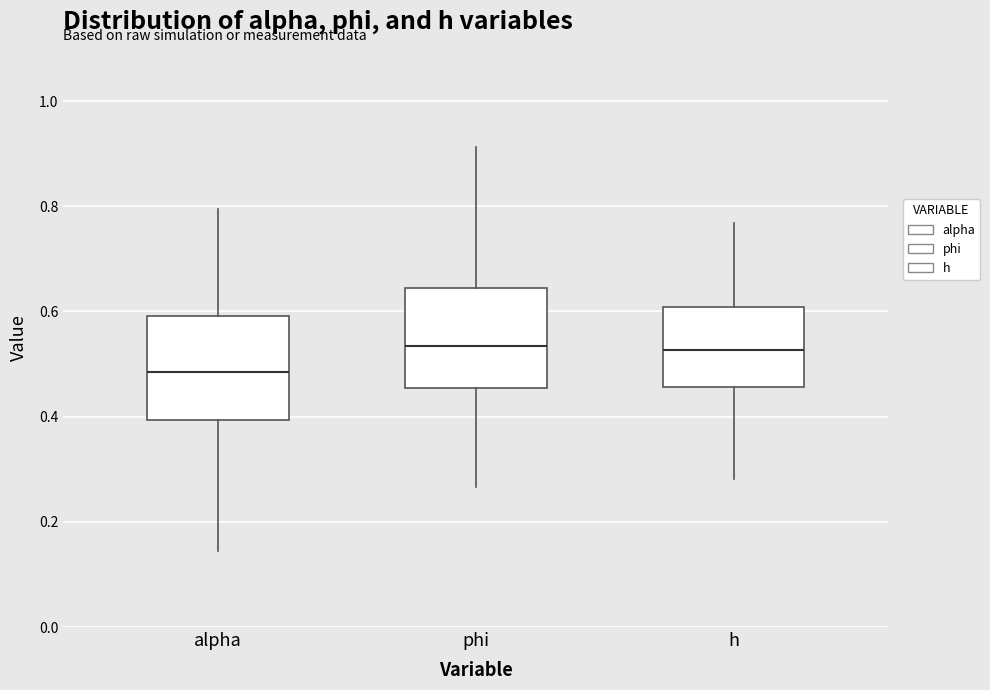

Reading left to right, transcribe this box plot: for each box, give where its median line is, the range the box spans, and where its two whiskers end, as read against the y-axis. The values are not printed on the chart, so give them approximately, as read against the axis.

alpha: median 0.48, box 0.40 to 0.60, whiskers 0.14 to 0.80
phi: median 0.54, box 0.46 to 0.64, whiskers 0.26 to 0.92
h: median 0.52, box 0.46 to 0.60, whiskers 0.28 to 0.76